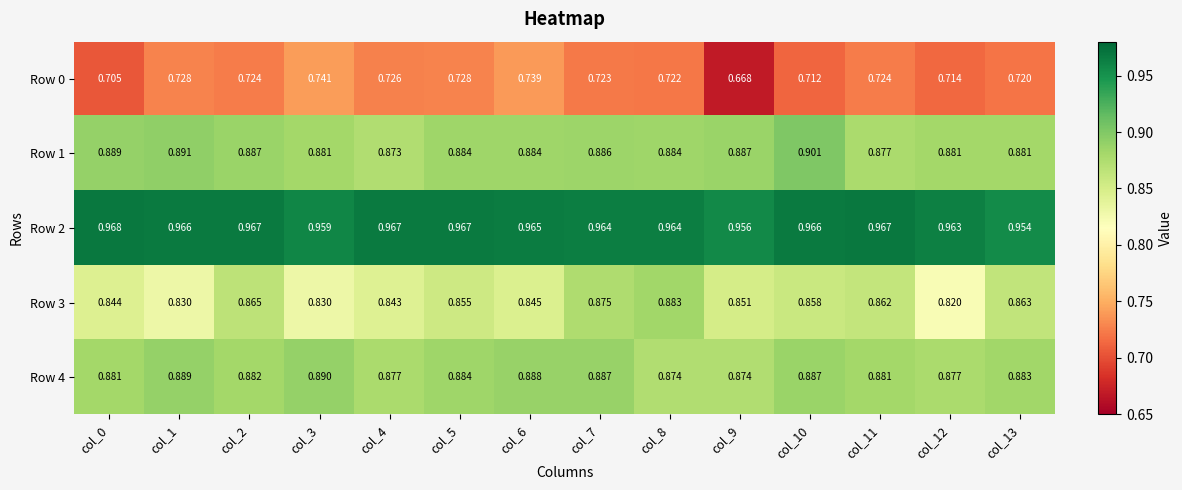

Is the value of Row 0 at col_3 greater than the value of Row 2 at col_7?

No